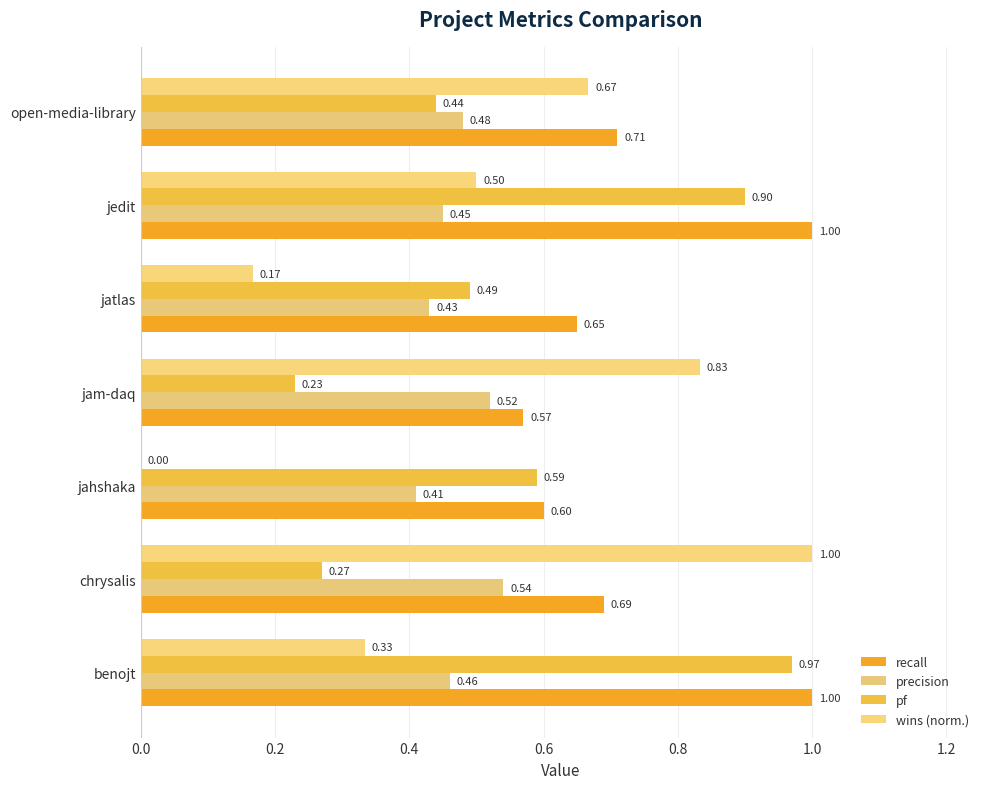

What is the label of the 6th bar from the left?

jedit